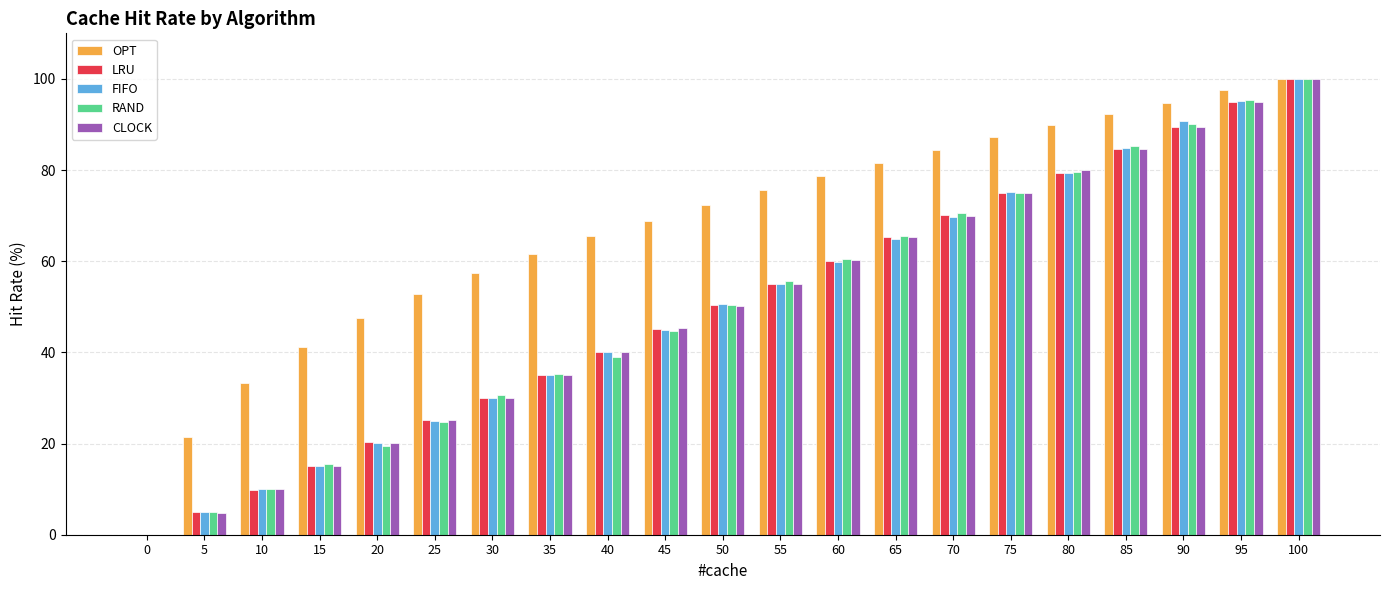

True or false: FIFO has a value of 40.1 at 40.

True